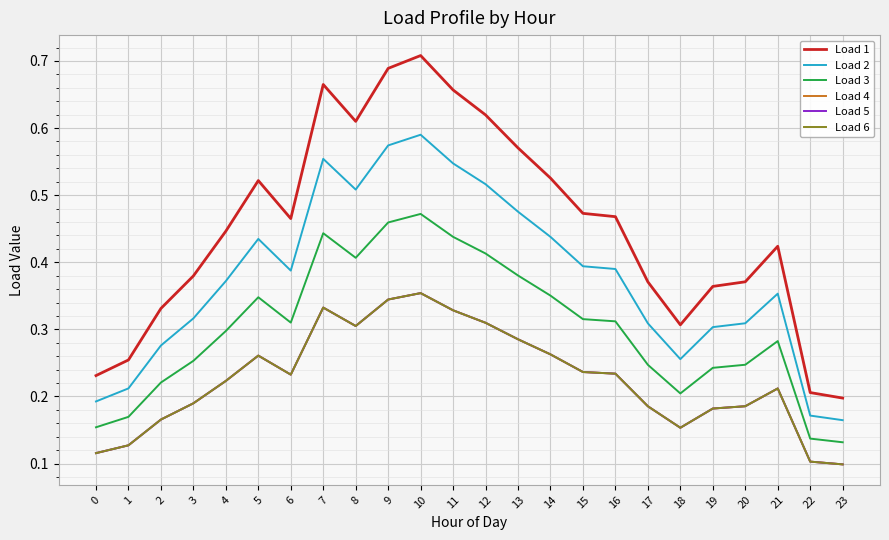

Is it true that Load 2 equals 0.5 at 13?

True